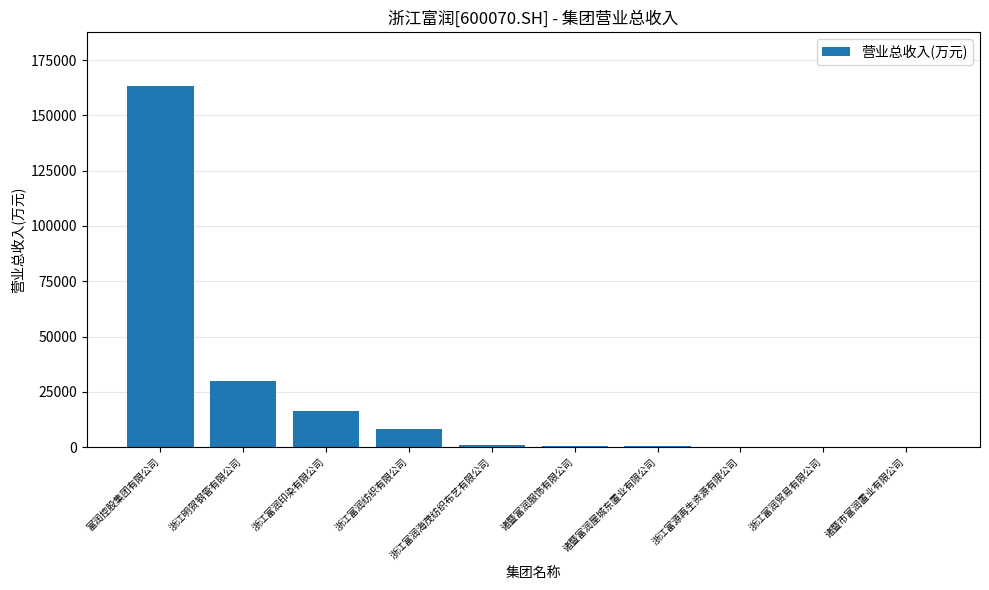

At which category does the chart reach its peak across all series?

富润控股集团有限公司